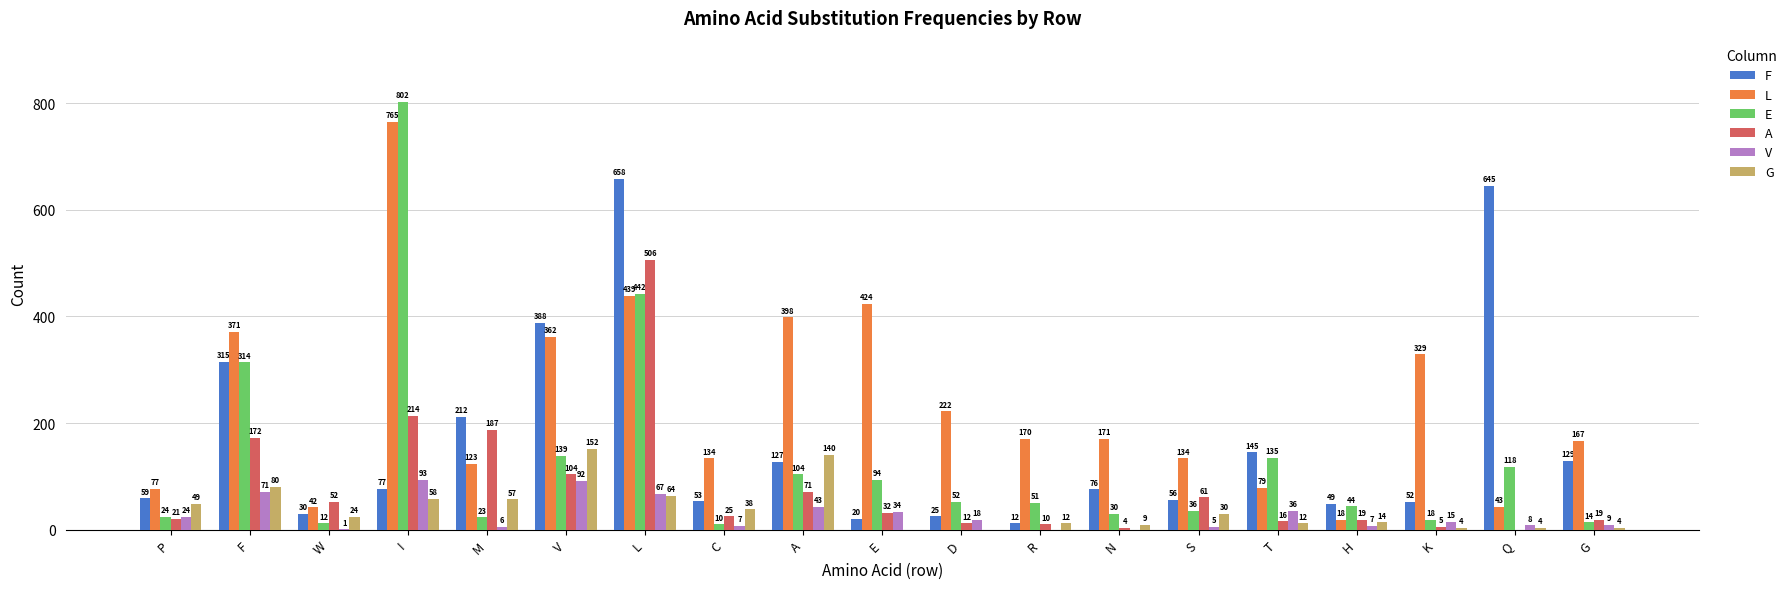

Between F and R, which series saw the biggest shift?

F